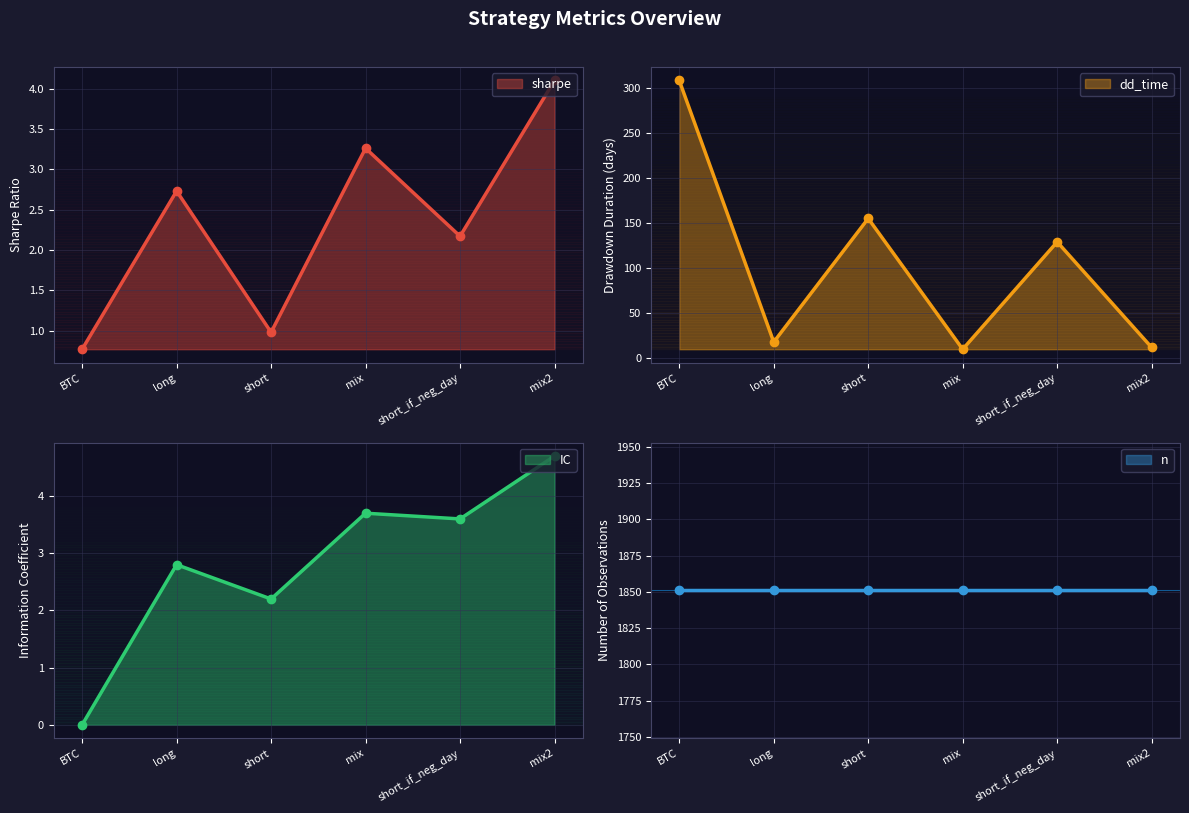

True or false: sharpe has more than 0 points higher than both neighbors.

True